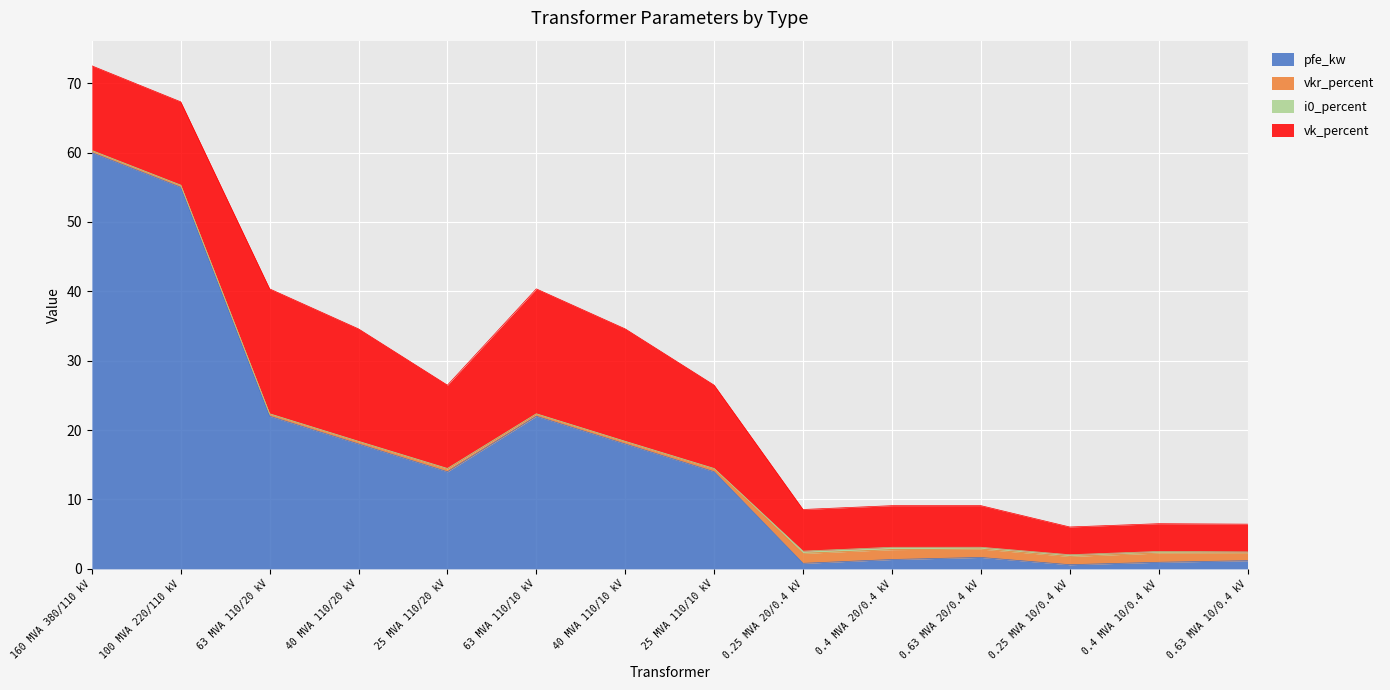

How many interior local peaks does the vkr_percent series have?

3